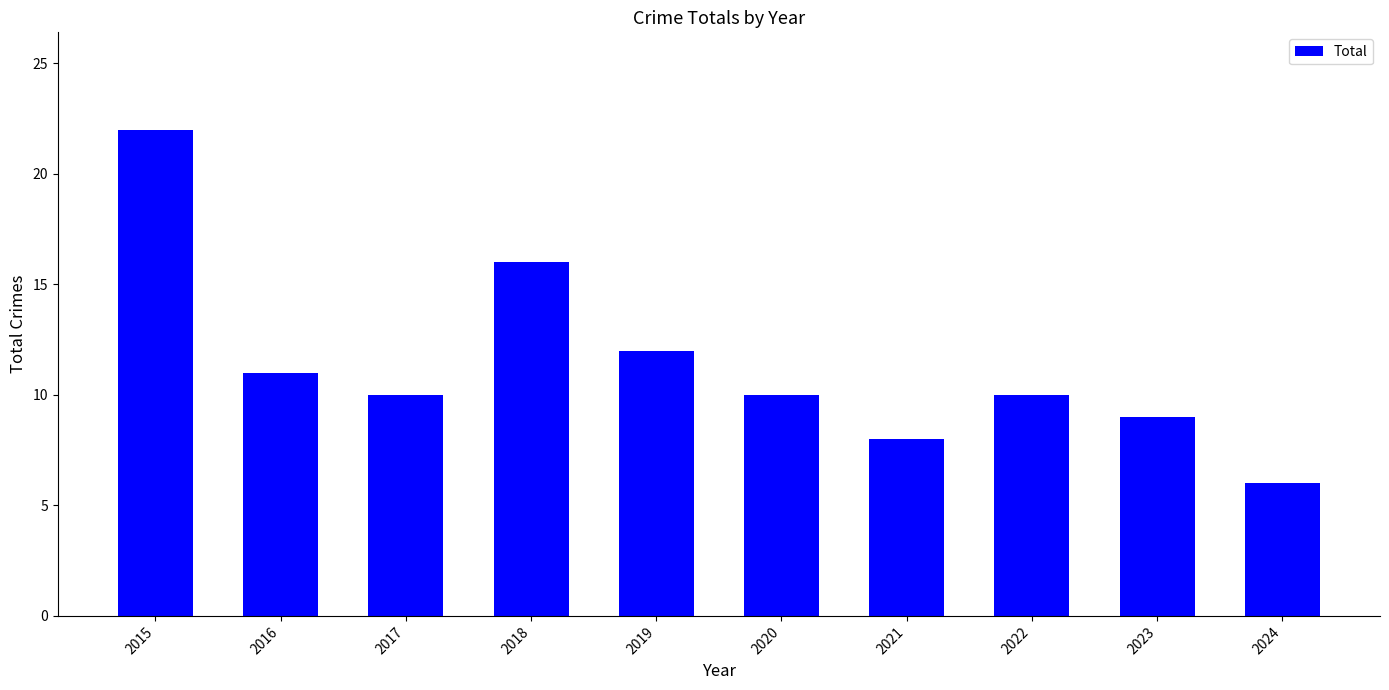

What is the value of the 2nd bar from the left?

11